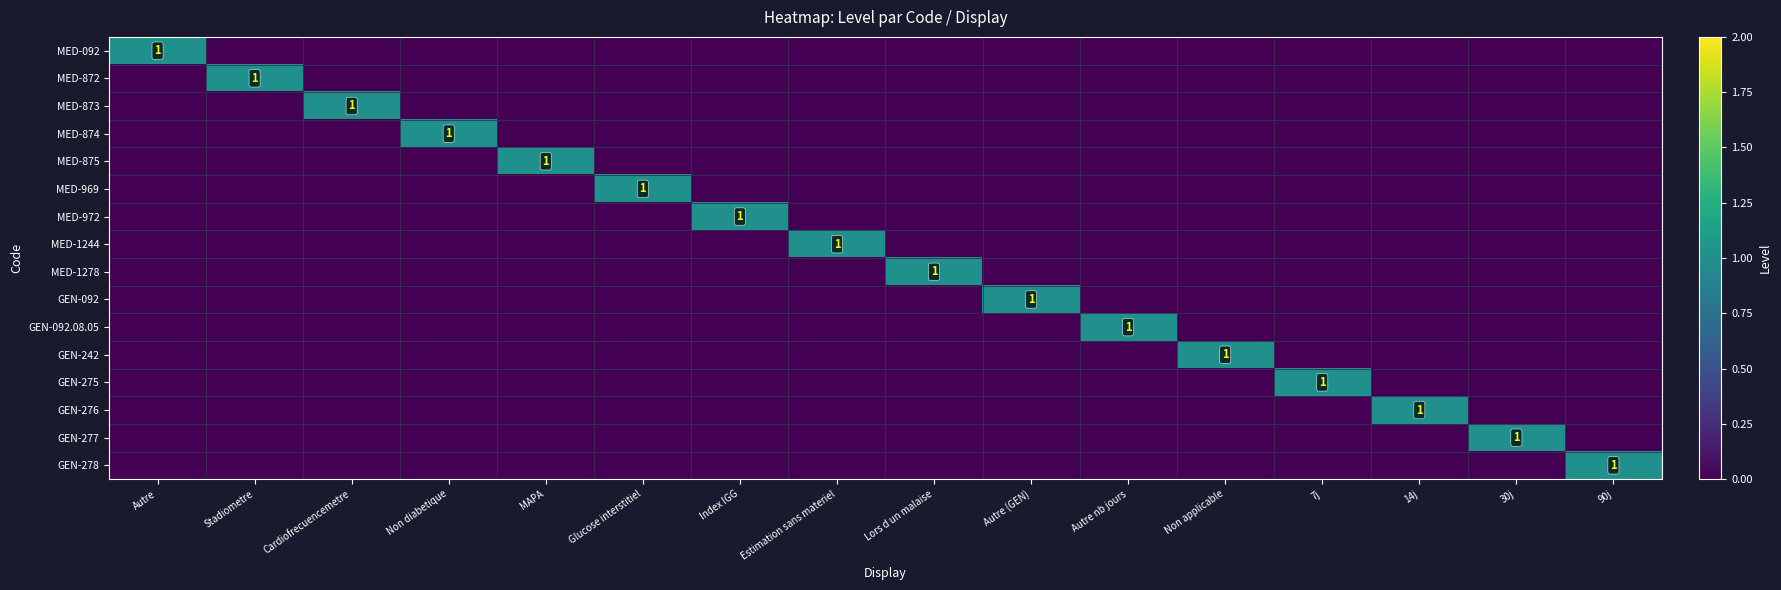

At 90j, list the series in order from smallest to largest.

MED-092, MED-872, MED-873, MED-874, MED-875, MED-969, MED-972, MED-1244, MED-1278, GEN-092, GEN-092.08.05, GEN-242, GEN-275, GEN-276, GEN-277, GEN-278